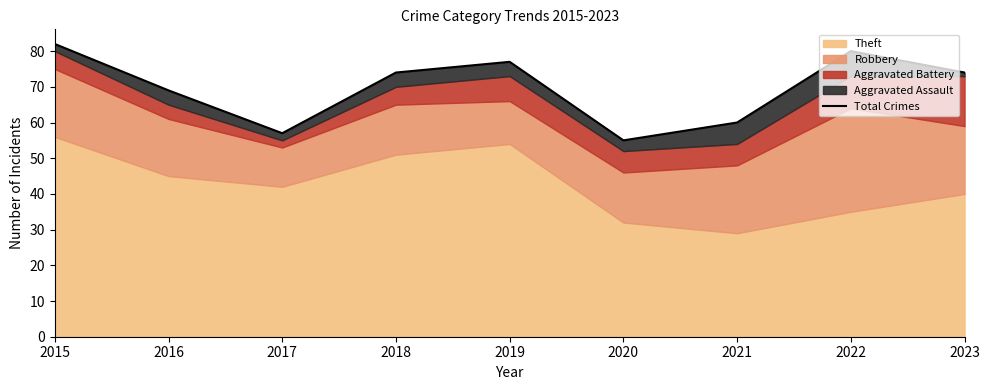

Which category has the lowest value across all series?

2020